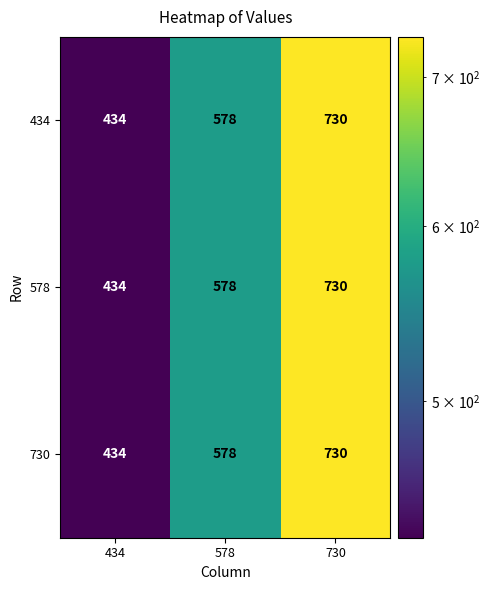

Is it true that 434 equals 730 at 730?

True